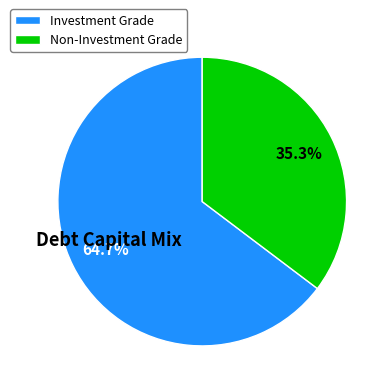

What is the largest slice in the pie chart?

Investment Grade